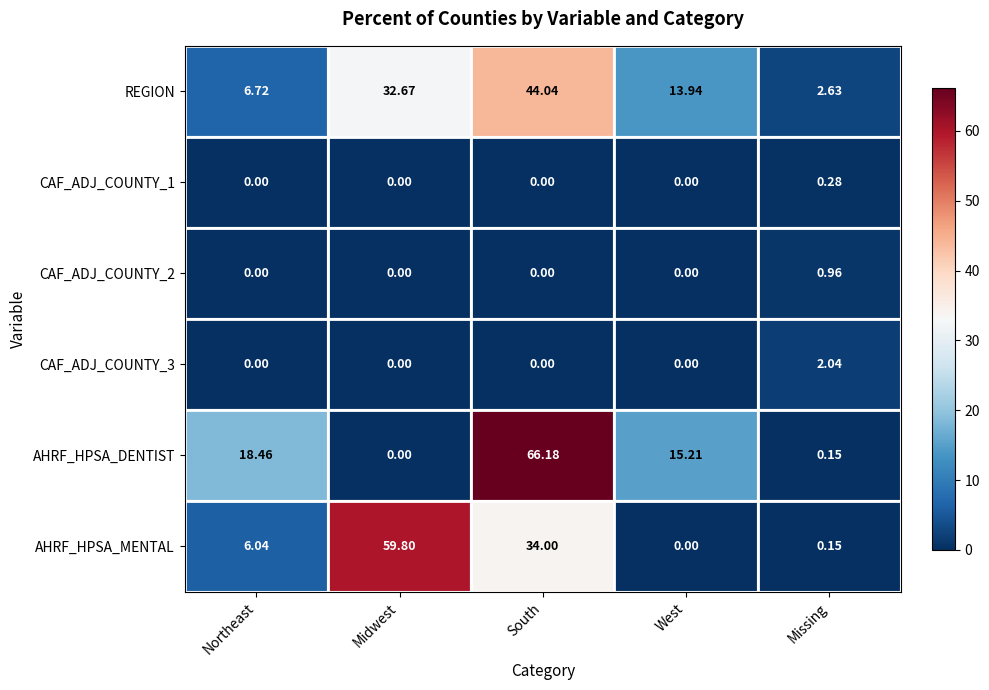

List the labels in order of REGION value, smallest first.

Missing, Northeast, West, Midwest, South